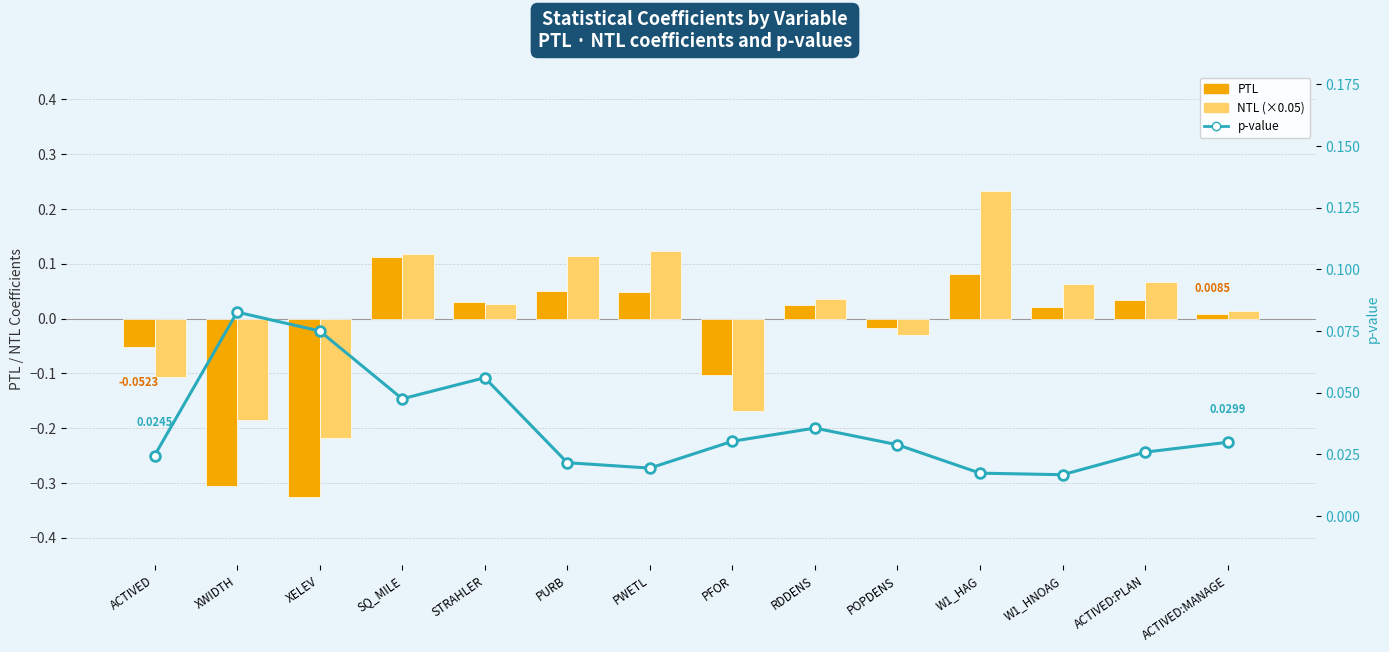

Between SQ_MILE and POPDENS, which series saw the biggest shift?

NTL (×0.05)